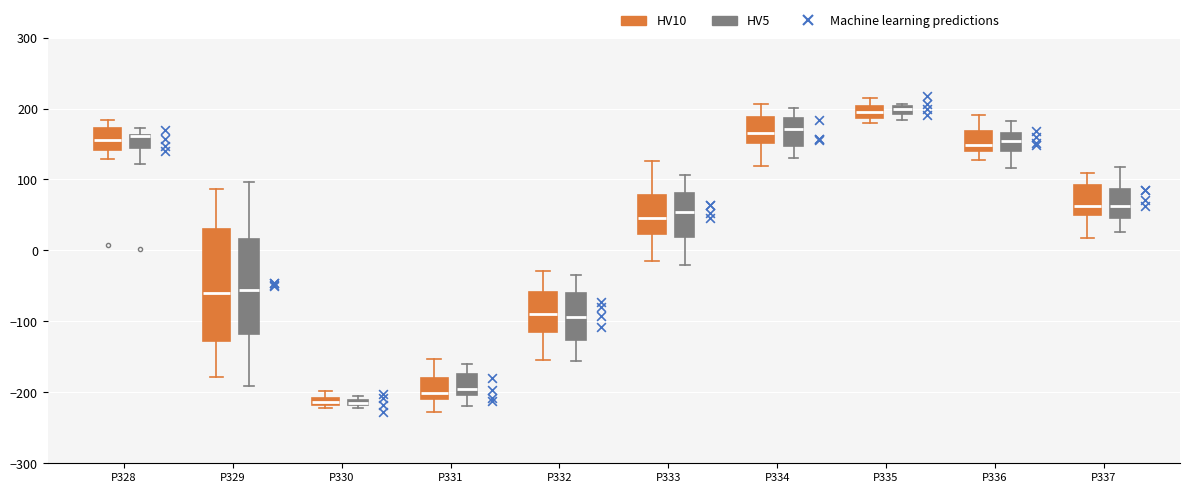

Where does the lower whisker of the box for P329 (HV10) end on the y-axis? The values are not printed on the chart, so give them approximately, as read against the axis.

-180